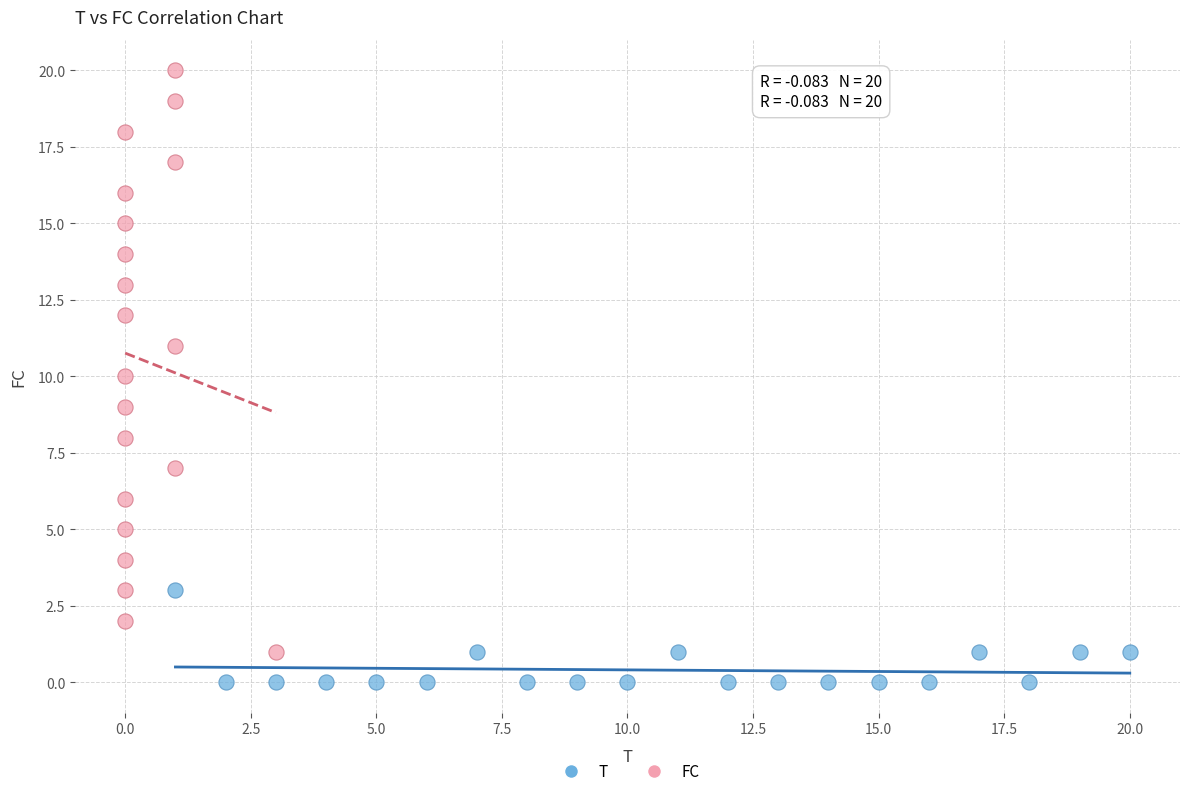

Which series reaches the maximum Y coordinate?

FC